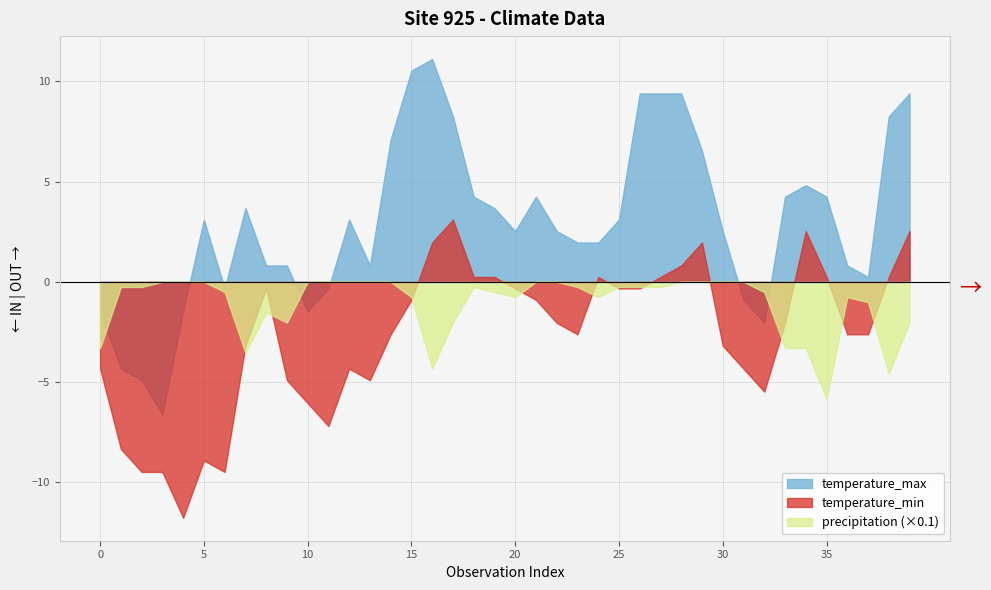

List the labels in order of temperature_max value, largest first.

16, 15, 26, 27, 28, 39, 17, 38, 14, 29, 34, 18, 21, 33, 35, 7, 19, 5, 12, 25, 20, 22, 30, 23, 24, 8, 9, 13, 36, 37, 6, 11, 31, 0, 4, 10, 32, 1, 2, 3